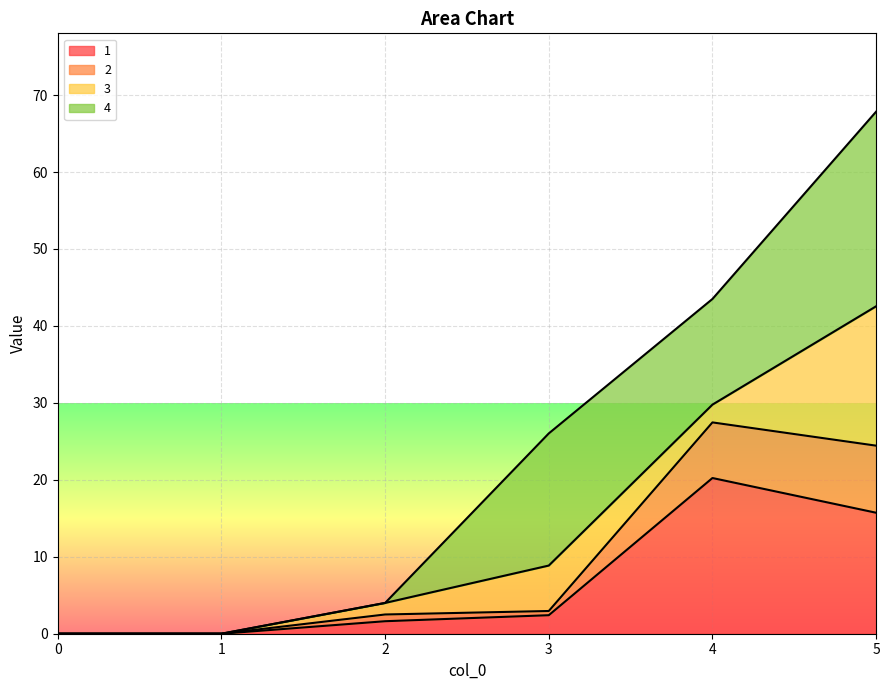

At which category is the sum across all series the highest?

5